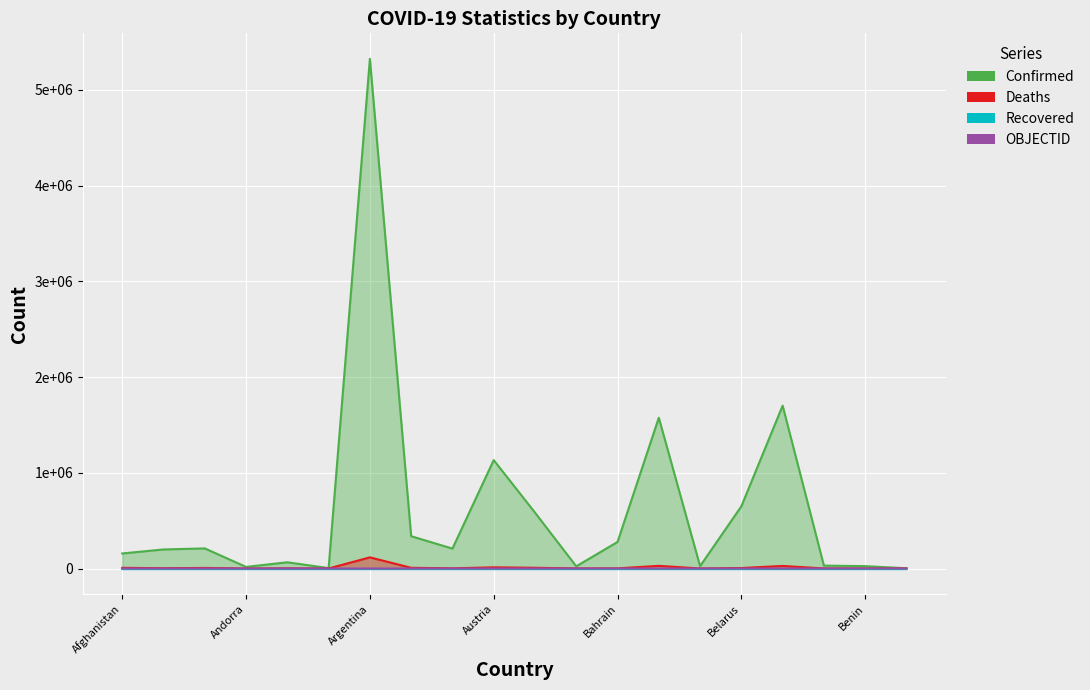

Where do OBJECTID and Deaths first cross each other?

Benin and Bhutan